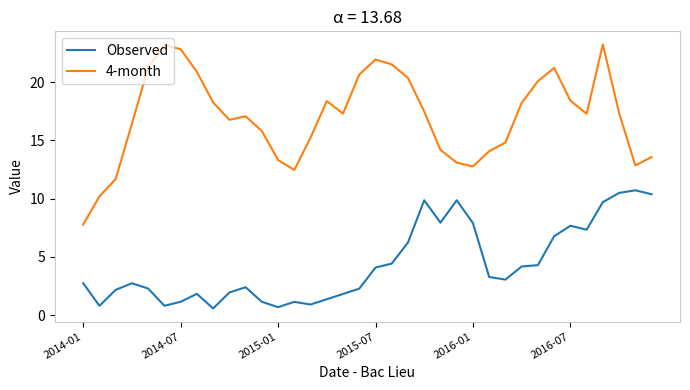

How many lines are shown in the chart?

2